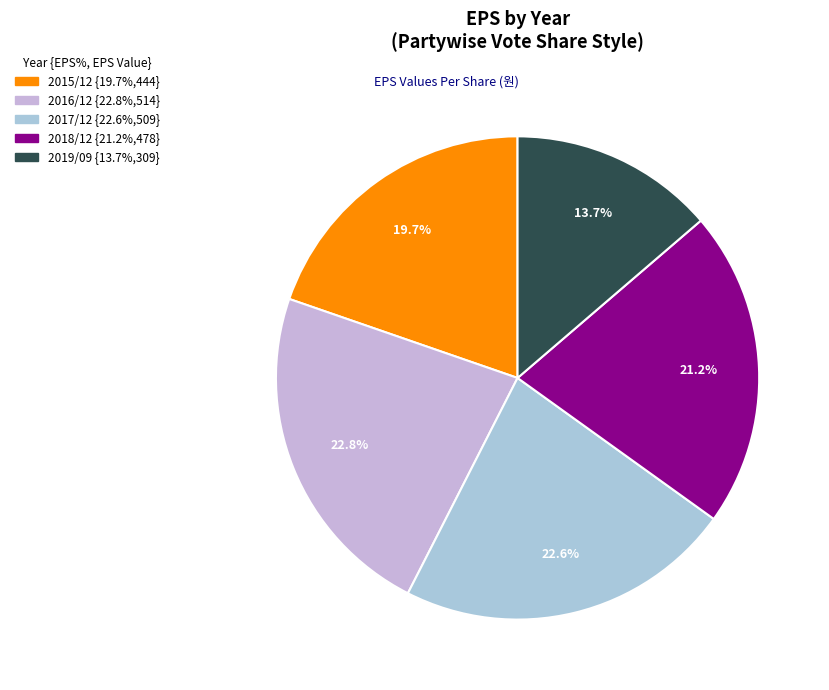

Does 2019/09 represent more than half of the total?

No